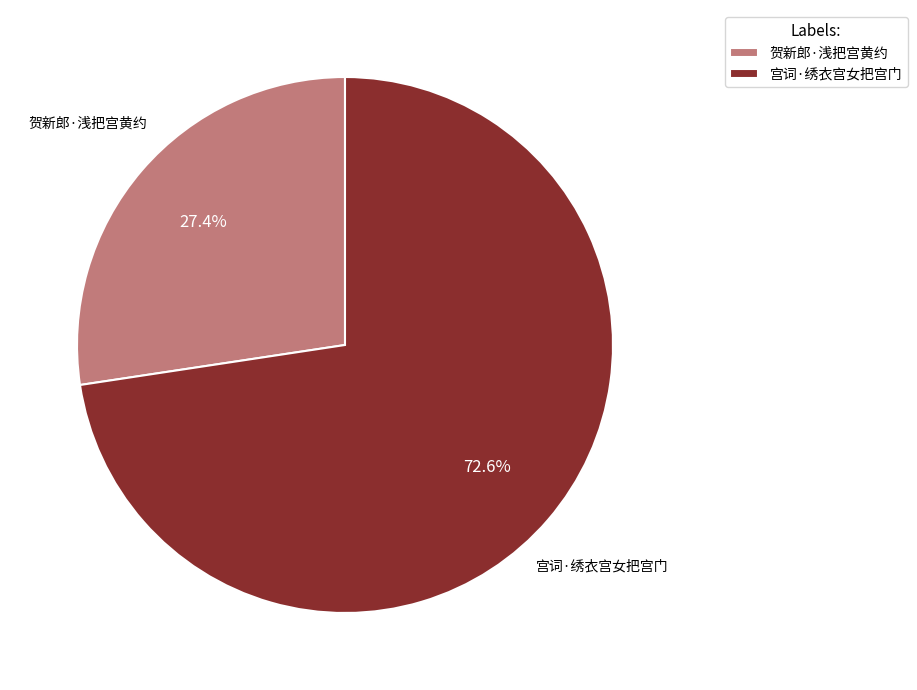

To the nearest percent, what percentage of the pie is 宫词·绣衣宫女把宫门?

73%